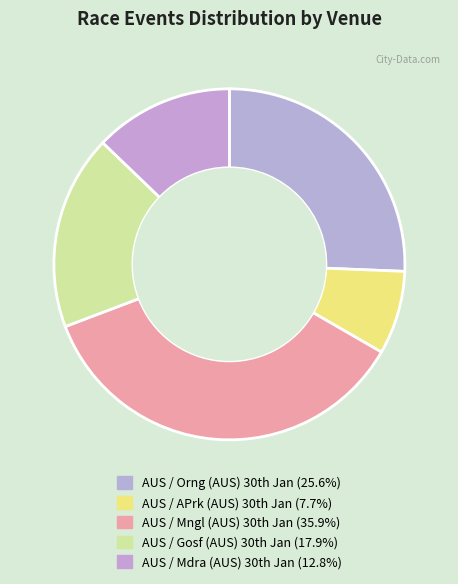

How many segments does this pie chart have?

5